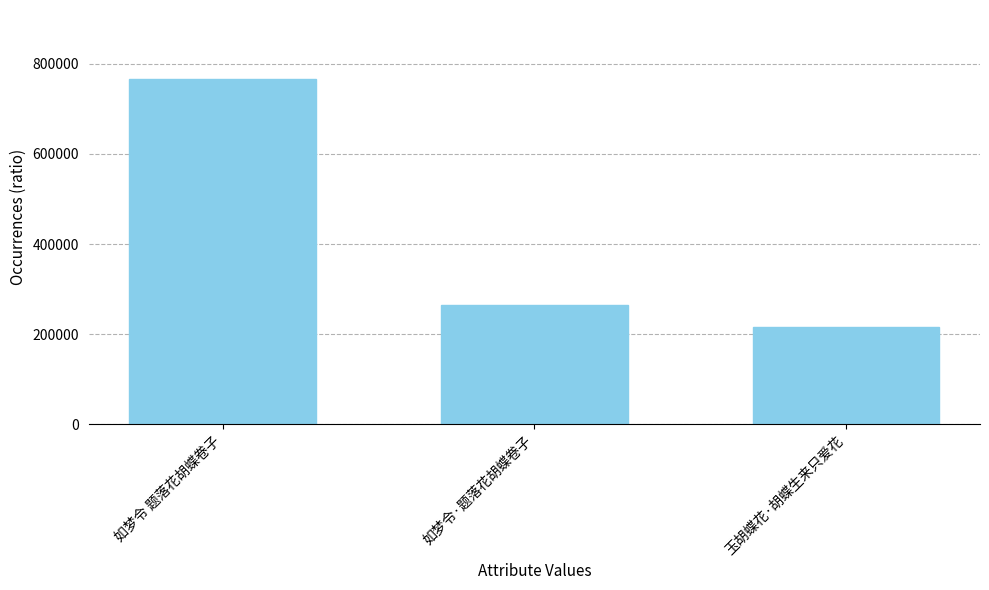

Is it true that the value at 如梦令·题落花胡蝶卷子 is 105747?

False